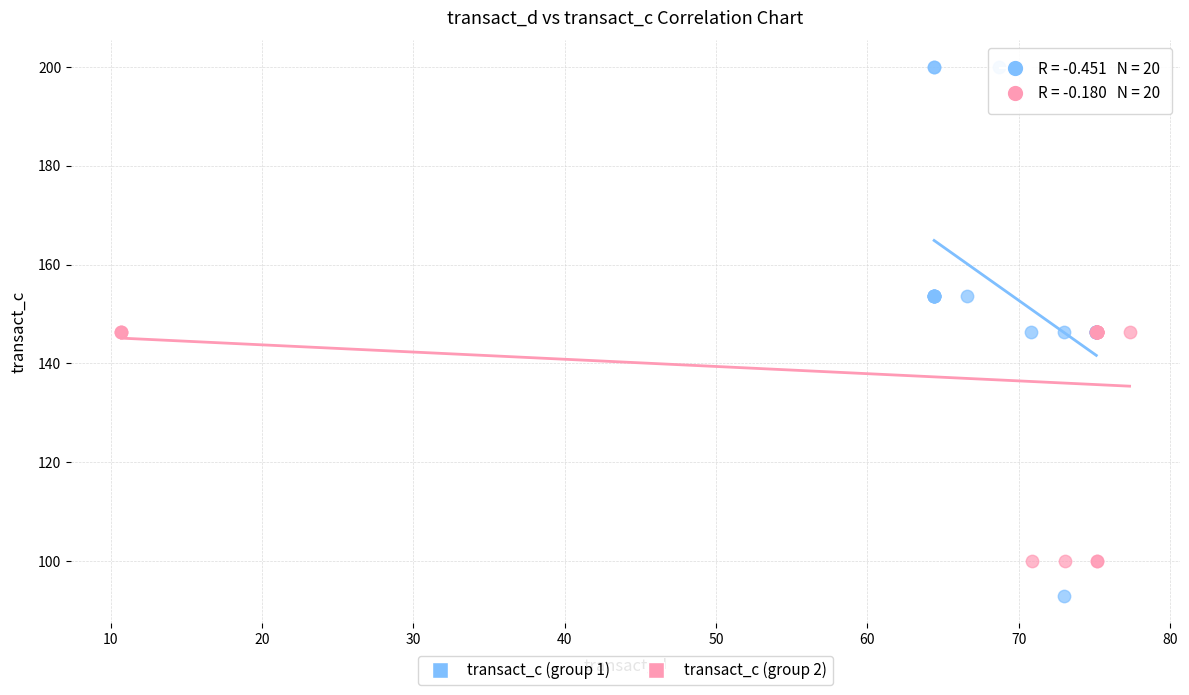

Which series contains the lowest Y value?

transact_c (group 1)